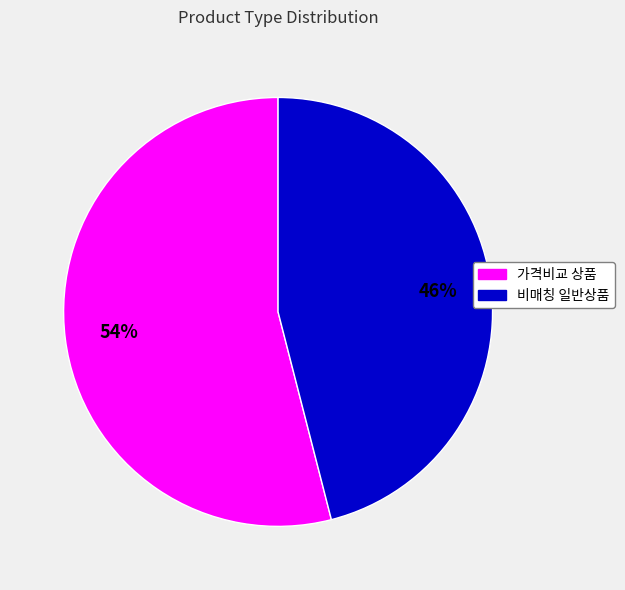

Does any single category account for the majority?

Yes